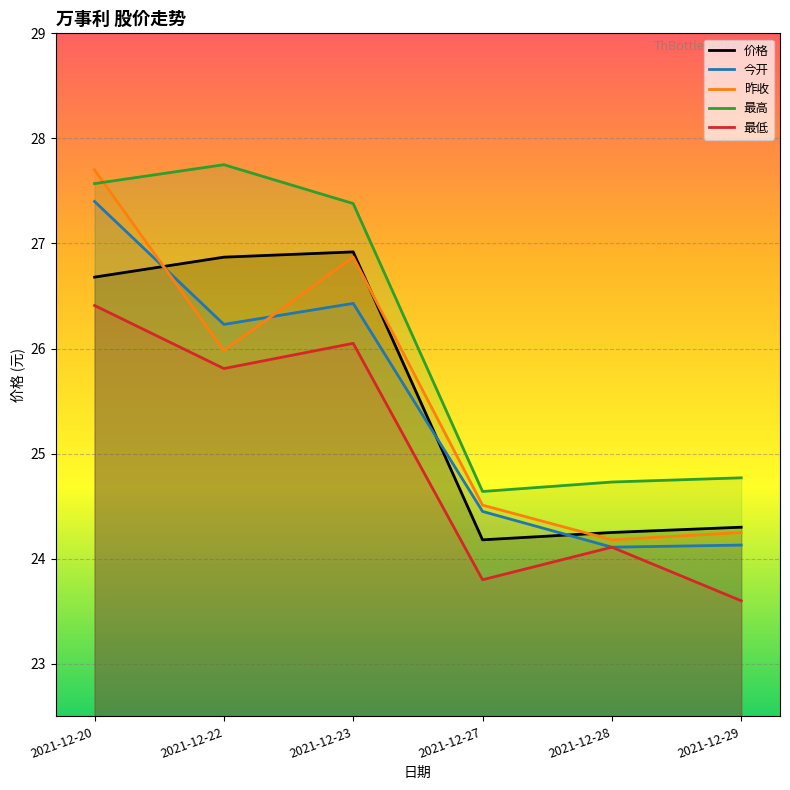

How many values in the 价格 series are below 26?

3